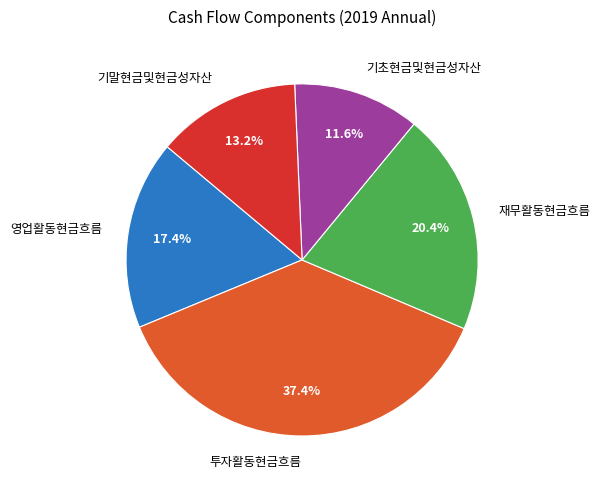

How many slices are in this pie chart?

5